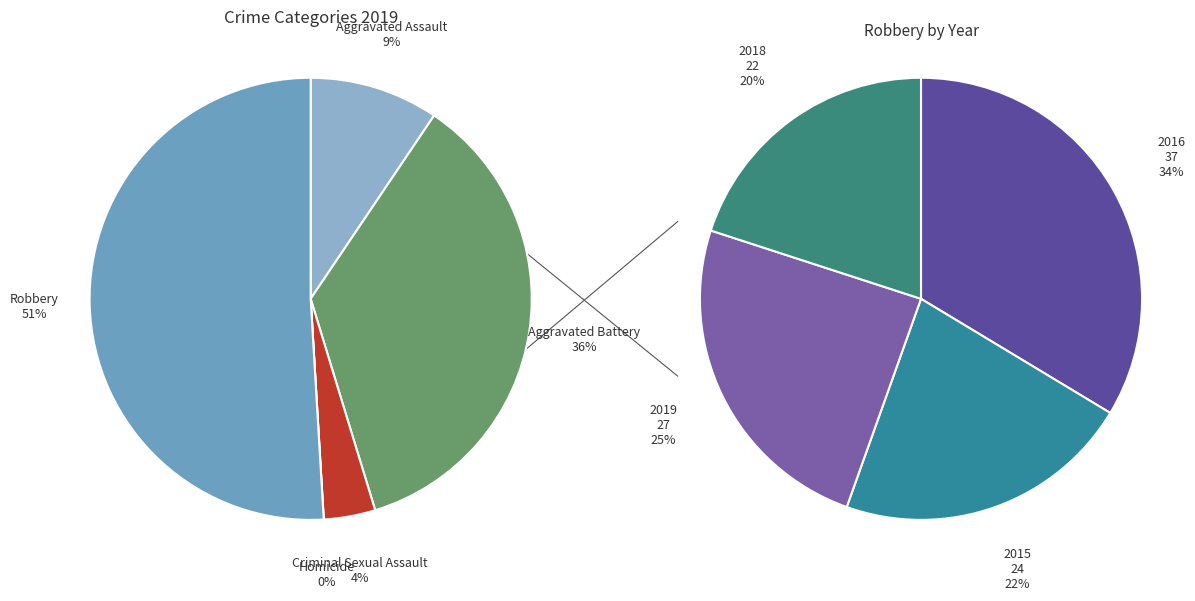

Which category has the smallest portion of the pie?

Homicide